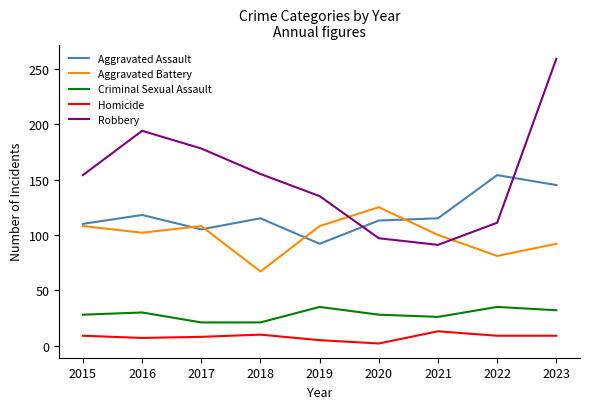

What value does the Homicide series have at 2015?

9